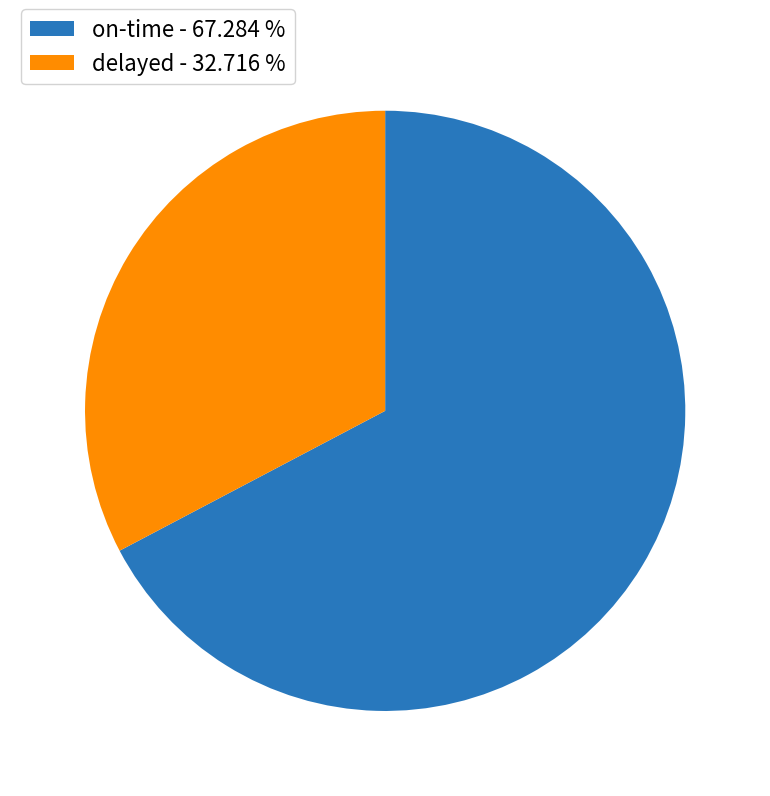

Is there any slice that represents more than half of the pie?

Yes